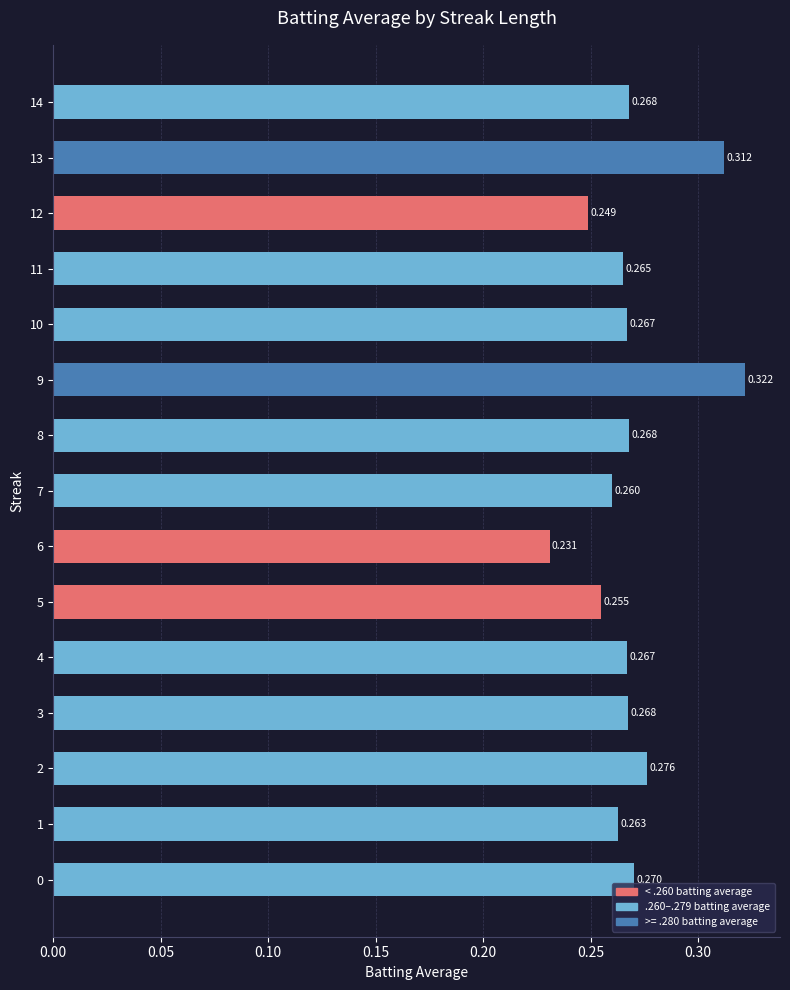

What value does the data have at 9?

0.3